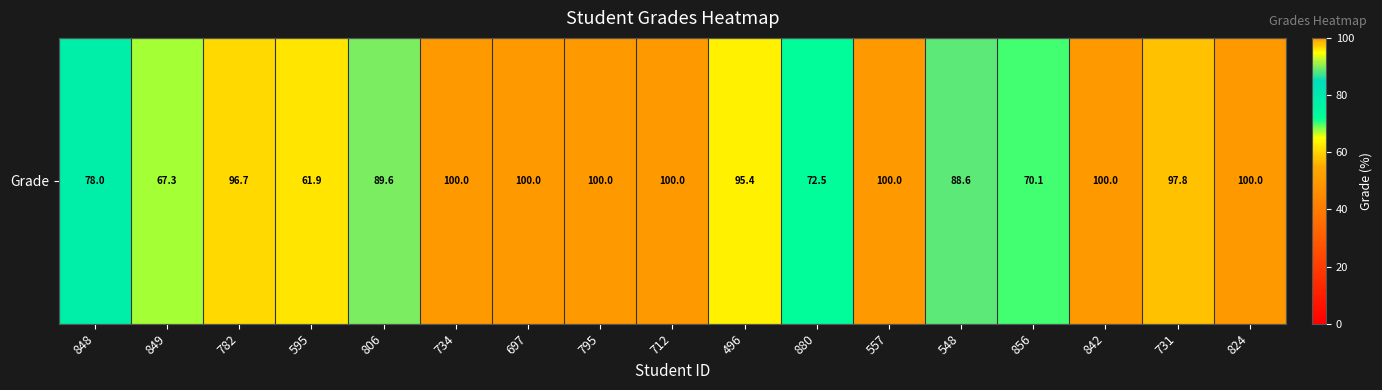

List the labels in order of value, largest first.

734, 697, 795, 712, 557, 842, 824, 731, 782, 496, 806, 548, 848, 880, 856, 849, 595